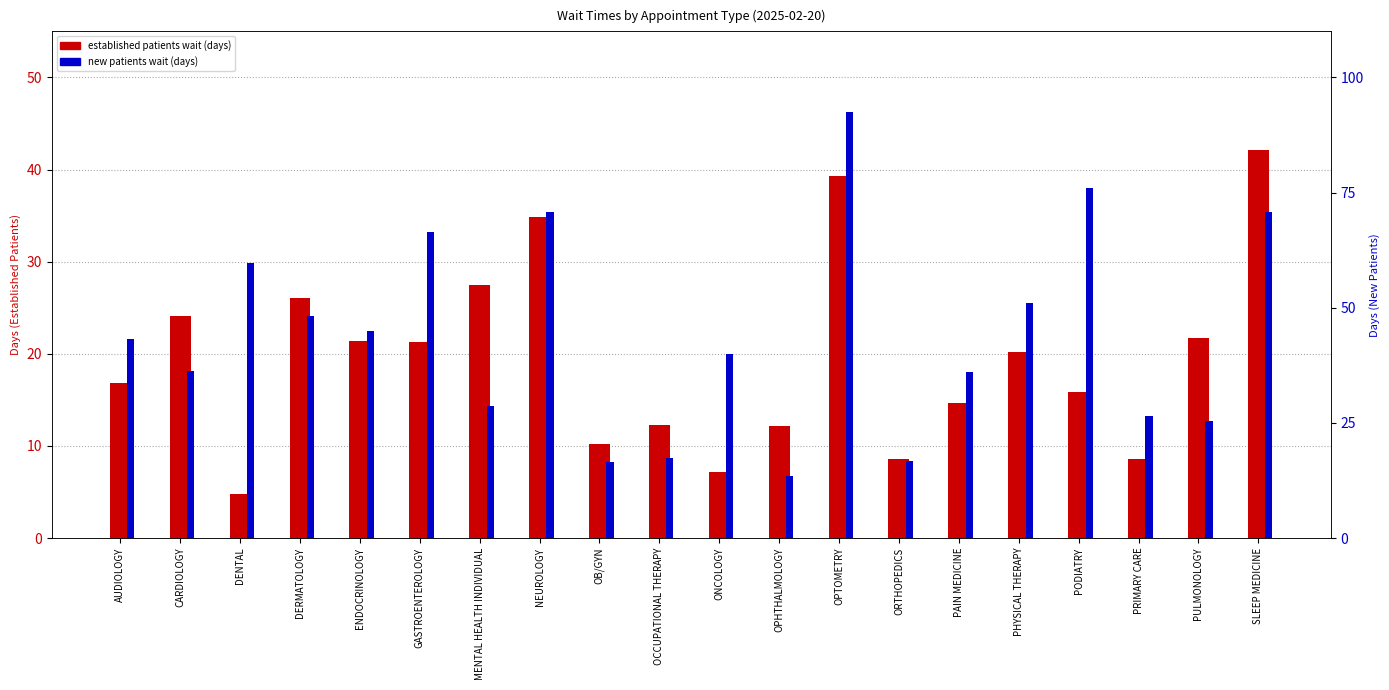

What is the sum of all EstablishedPatients values?

389.9